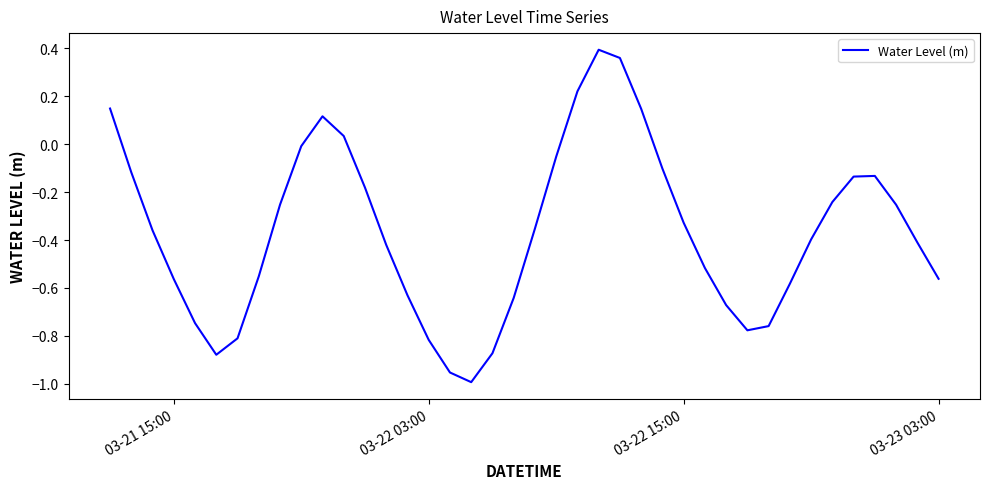

What is the difference between the maximum and minimum values?

1.4